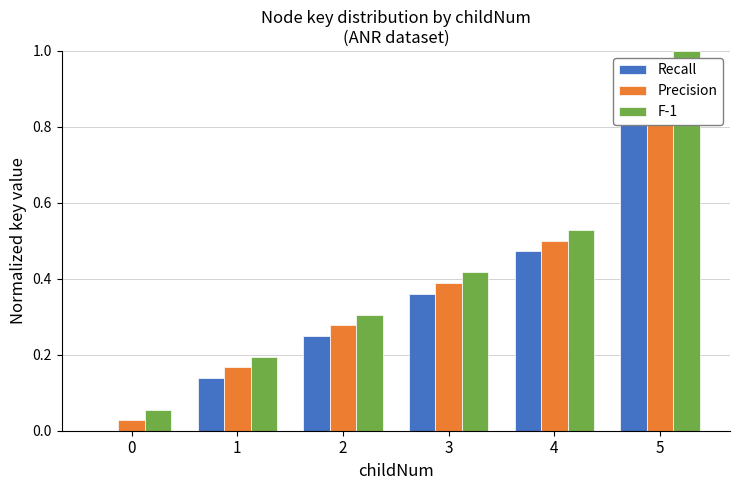

List the series in order of their overall mean, lowest first.

Recall, Precision, F-1